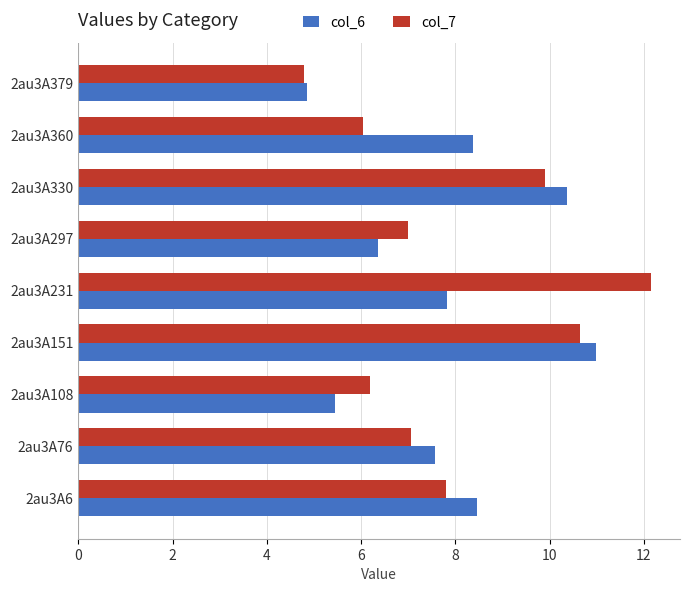

What is the highest value of the col_7 series?

12.2